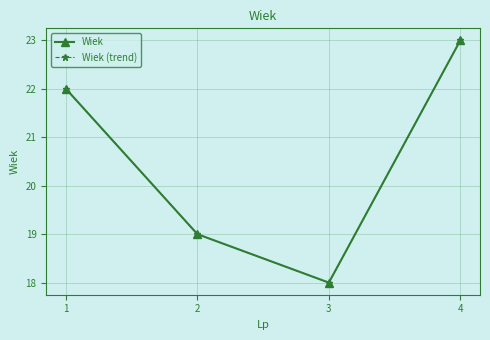

How many interior local valleys does the Wiek series have?

1